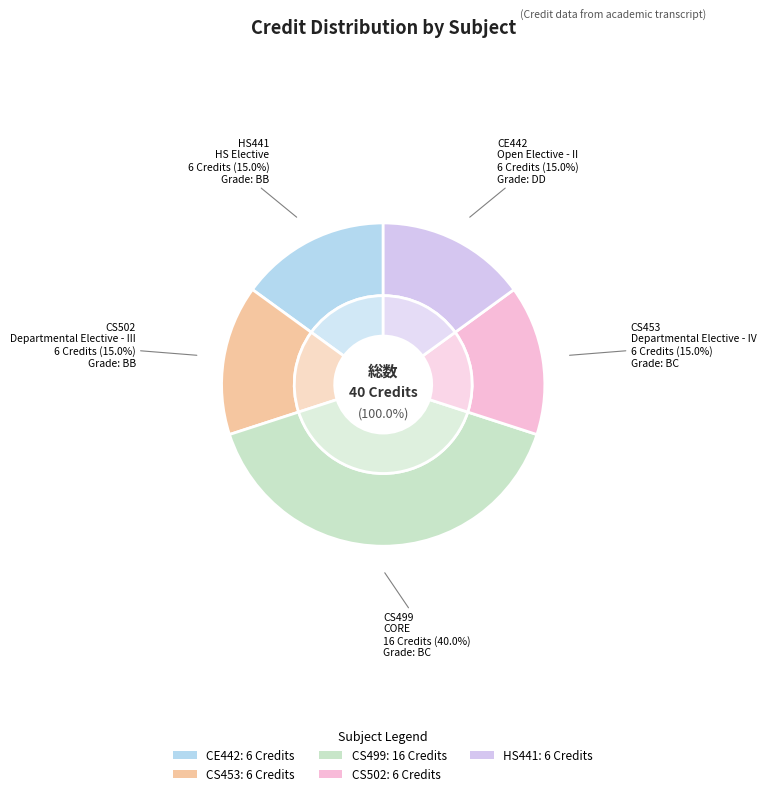

The CE442
Industrial Waste Treatment
and Management slice represents 23% of the pie. True or false?

False